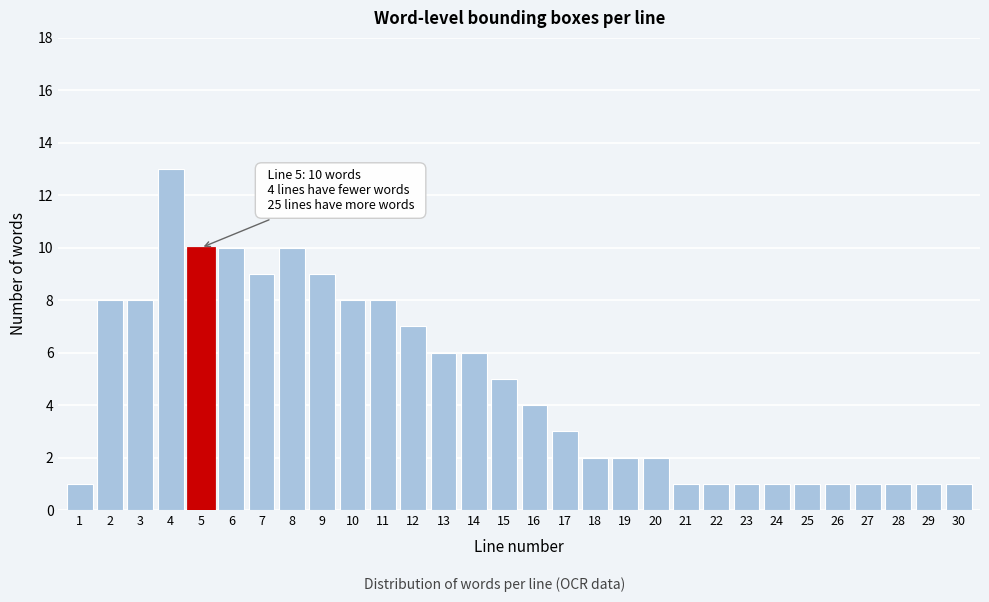

Reading left to right, list all the values displayed in this chart.

1=1	2=8	3=8	4=13	5=10	6=10	7=9	8=10	9=9	10=8	11=8	12=7	13=6	14=6	15=5	16=4	17=3	18=2	19=2	20=2	21=1	22=1	23=1	24=1	25=1	26=1	27=1	28=1	29=1	30=1